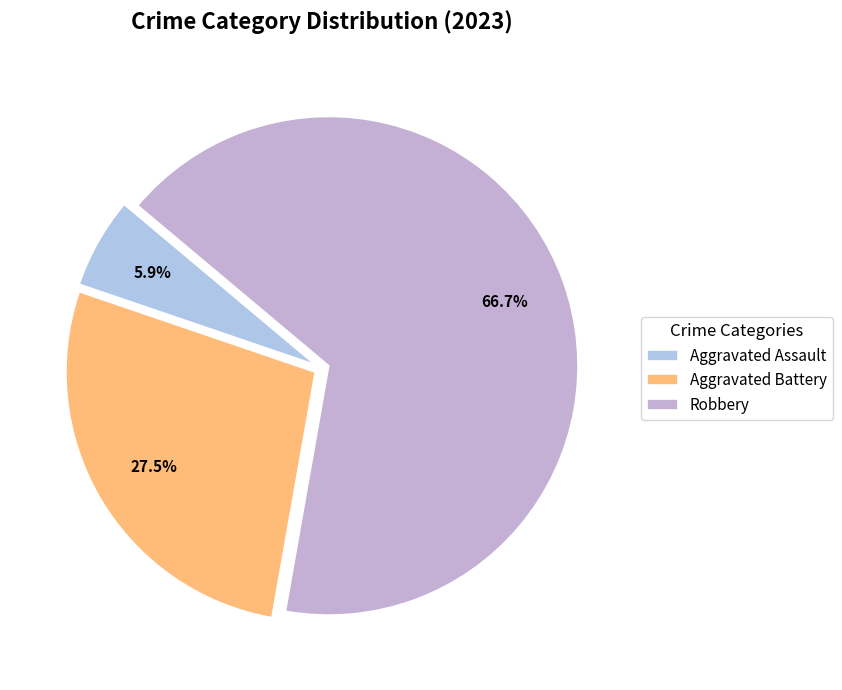

To the nearest percent, what percentage of the pie is Robbery?

67%